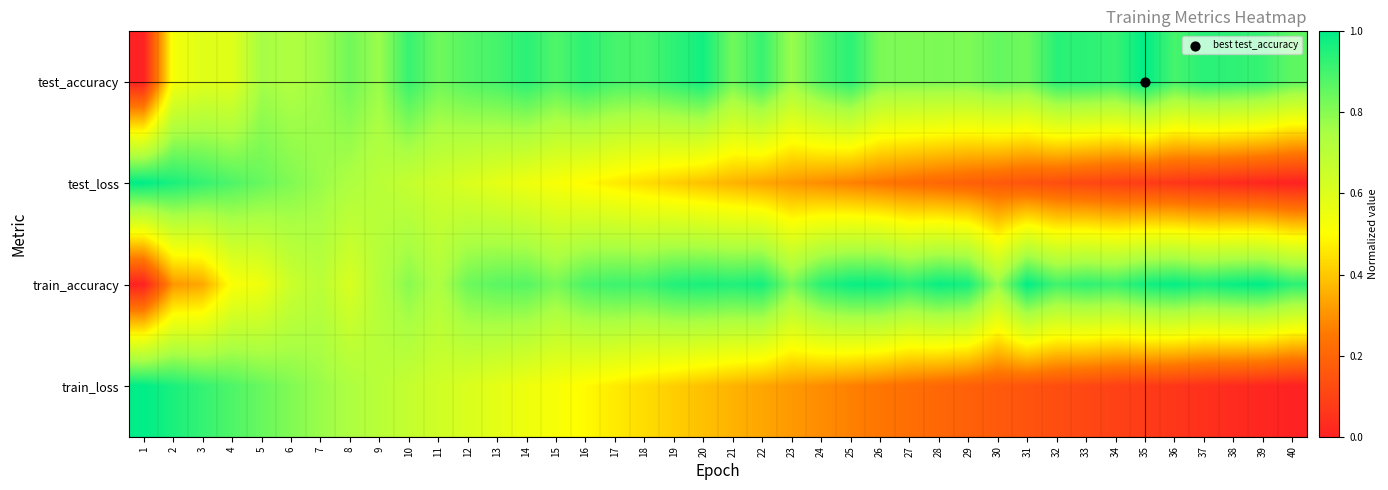

What is the spread (max minus min) of values at 40?

0.9